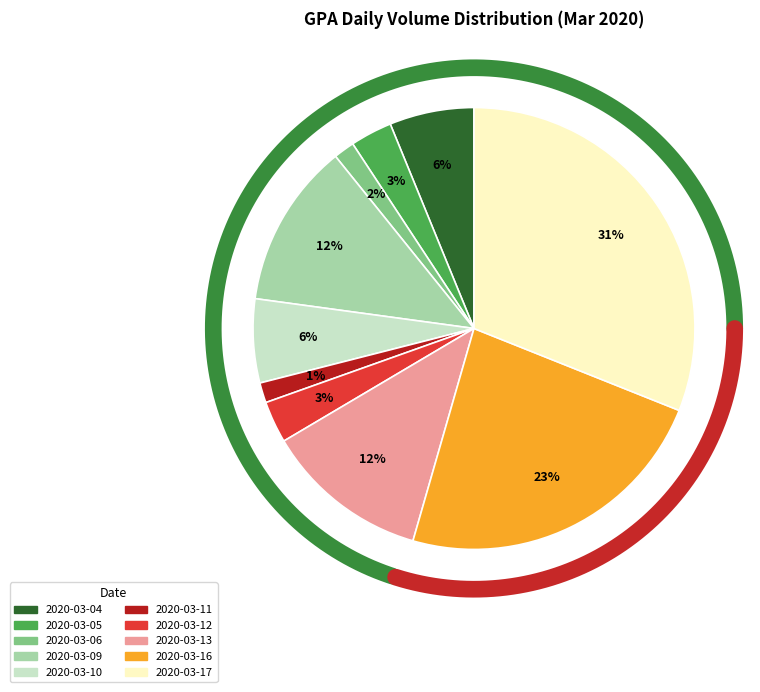

To the nearest percent, what is the difference between the largest and smallest slice percentages?

30%